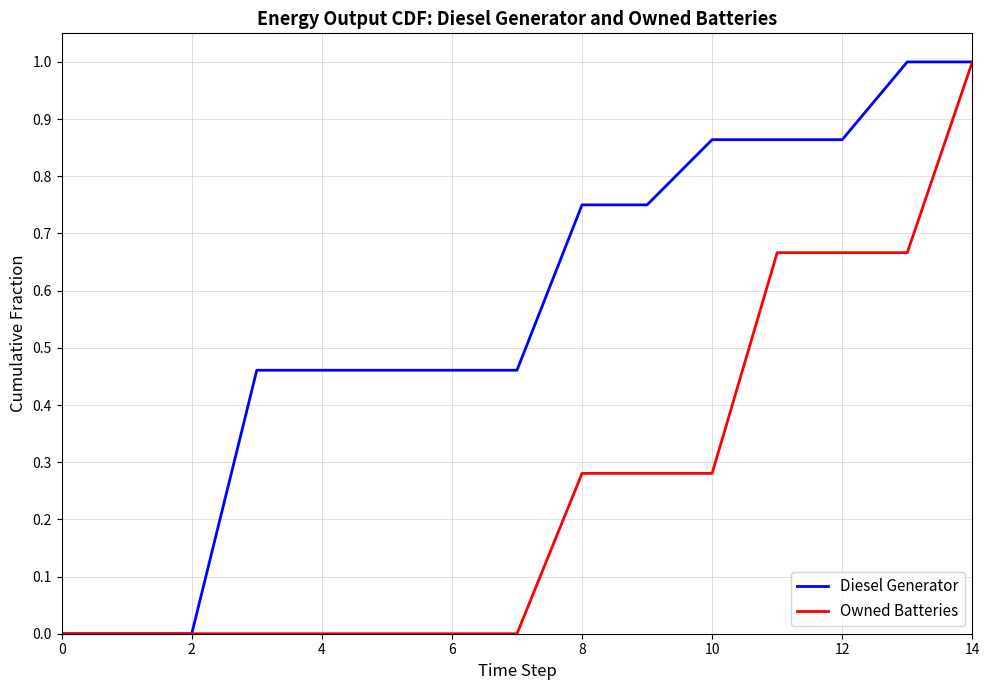

What are all the series names shown in the legend?

Diesel Generator, Owned Batteries